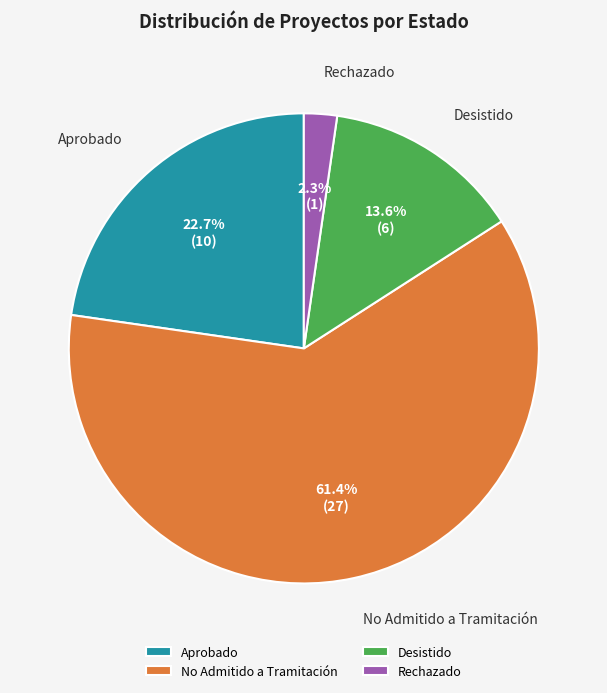

What percentage is the No Admitido a Tramitación slice, to the nearest percent?

61%